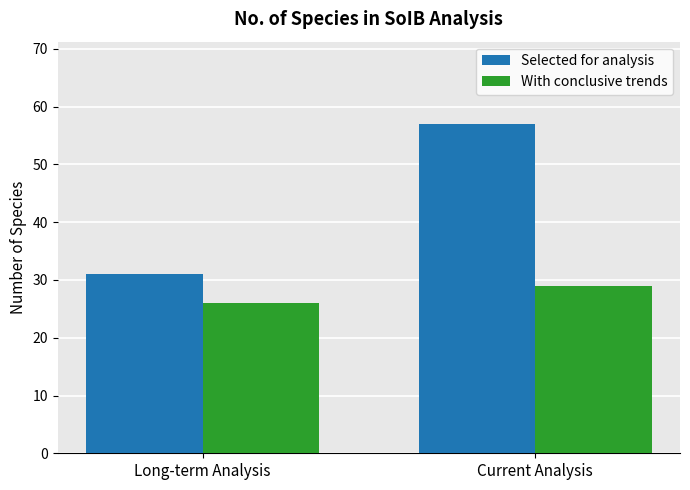

Which series has the largest range (max minus min)?

Selected for analysis